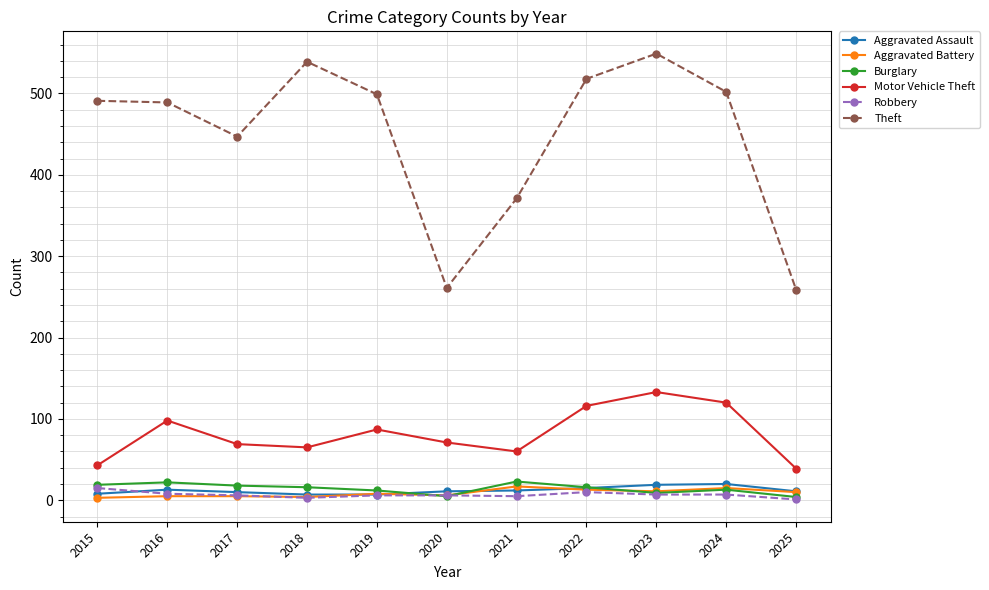

True or false: Aggravated Battery has more than 0 points higher than both neighbors.

True